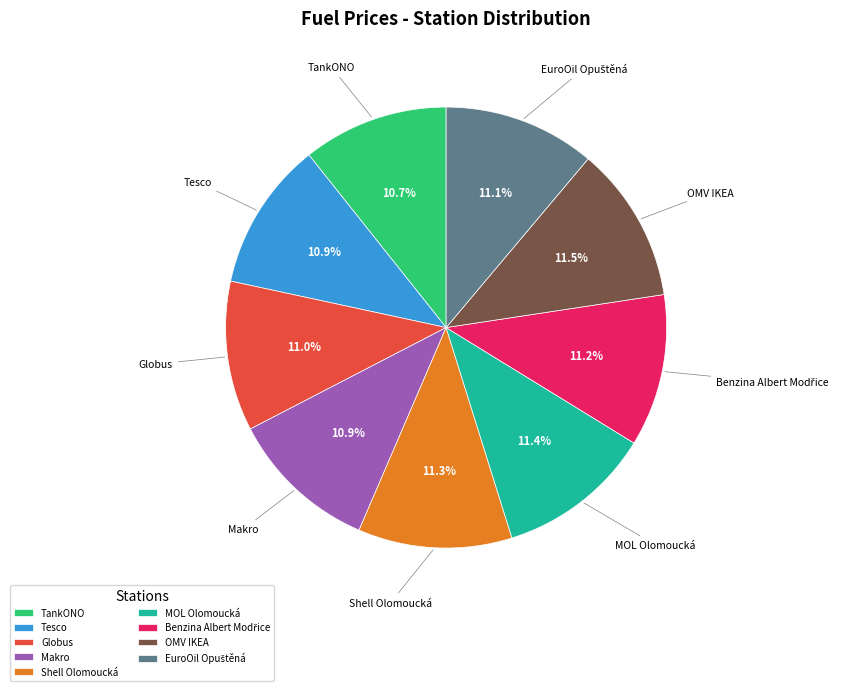

Count the number of slices in the pie.

9